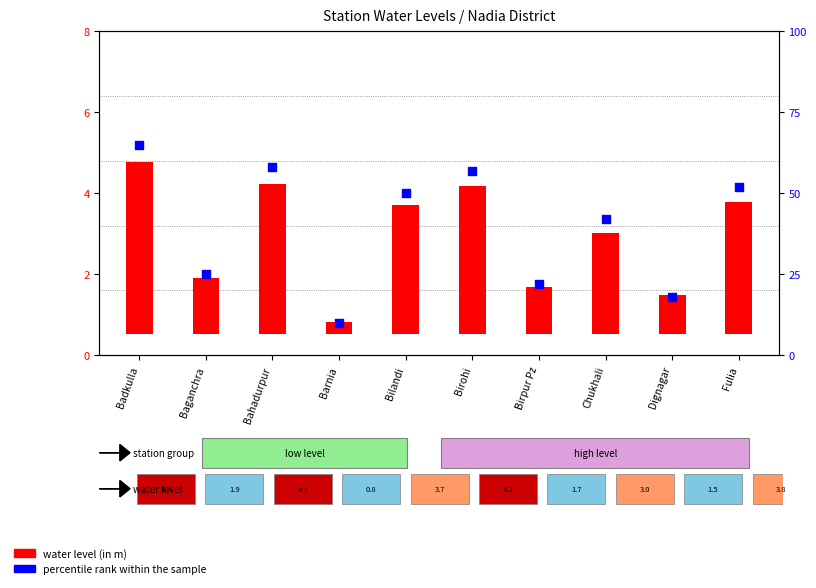

What is the total value across all series at Chukhali?

44.5